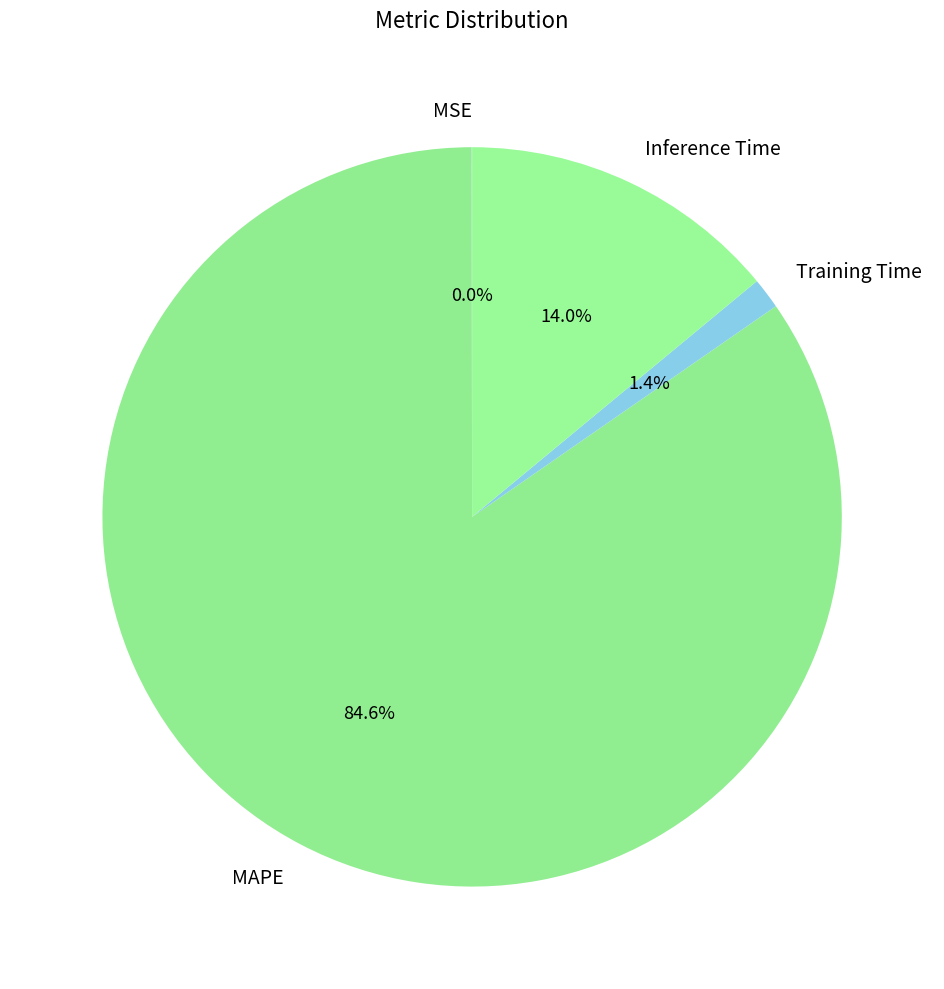

Is it true that MAPE is 72% of the pie?

False